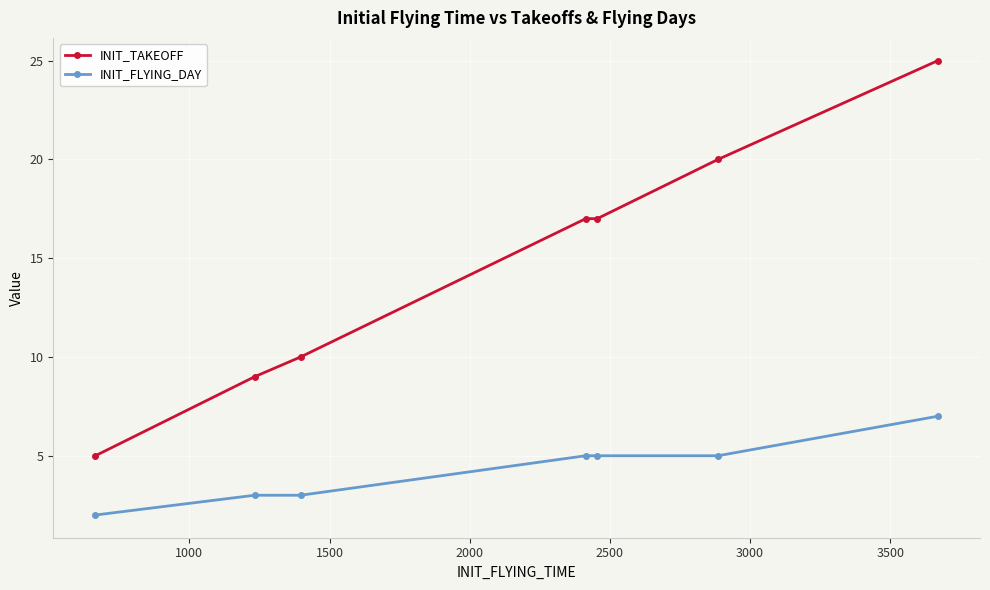

At how many categories does at least one series exceed 16?

4